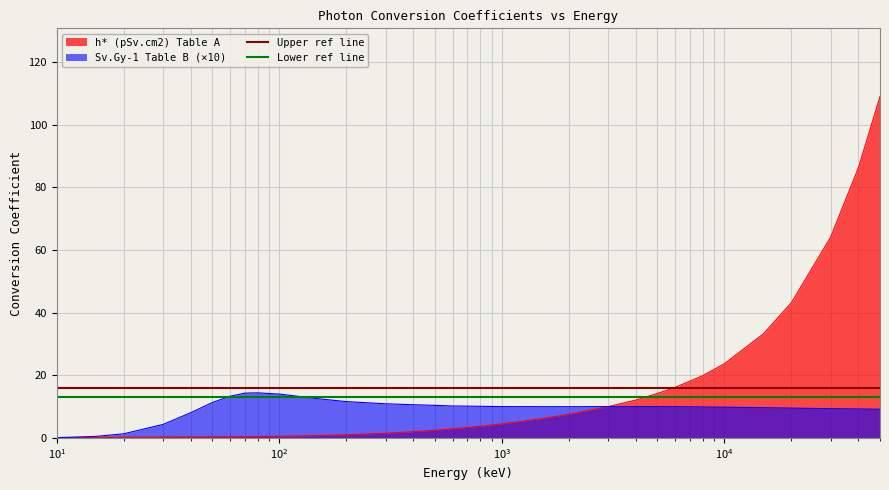

What is the sum of all Upper ref line values?

32